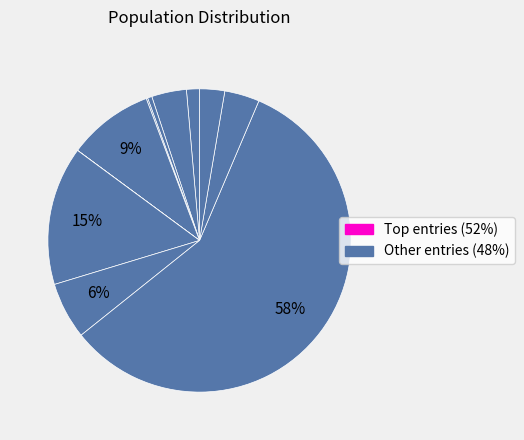

Rank the categories by value from highest to lowest.

gong-qing-tuan-zhong-yang-67, an-sen-yao-49, wang-xiao-sa-54, luo-da-you-41-37, bu-ha-lin, zhu-johnny-66, AlexGreeno, fei-suo-50-19, zhihuijiang, che-you-hua-dun, momohan-29, yu-yin-wu